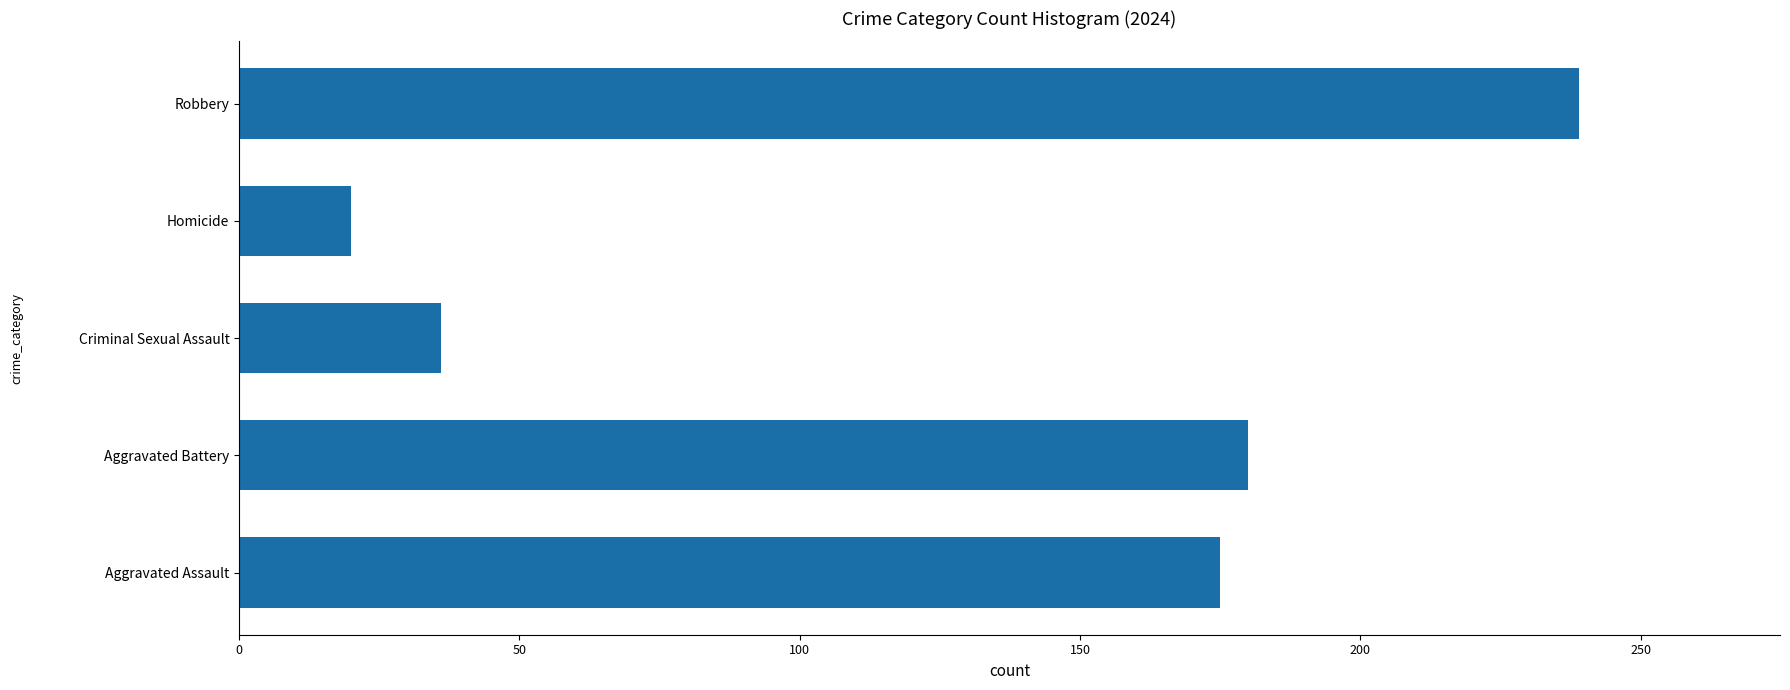

The value at Aggravated Battery is 270. True or false?

False